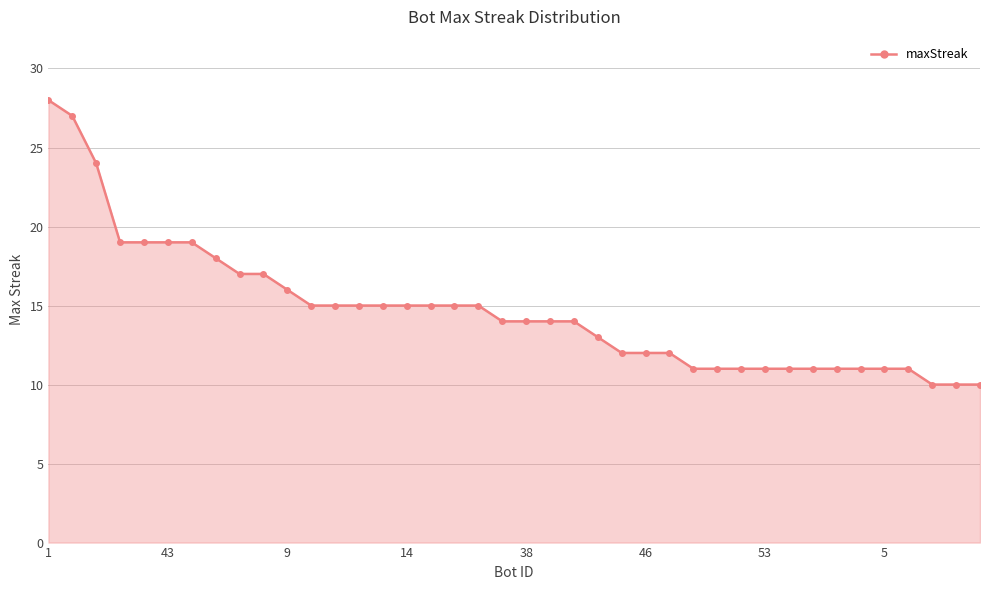

What is the minimum value shown in the chart?

10